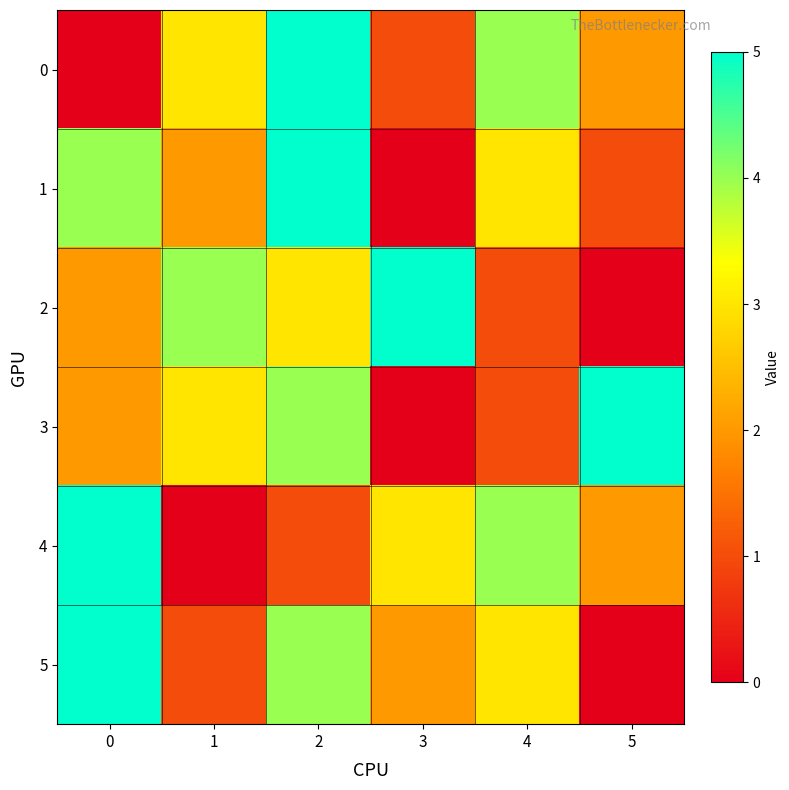

Rank the series at 1 from highest to lowest value.

2, 0, 3, 1, 5, 4